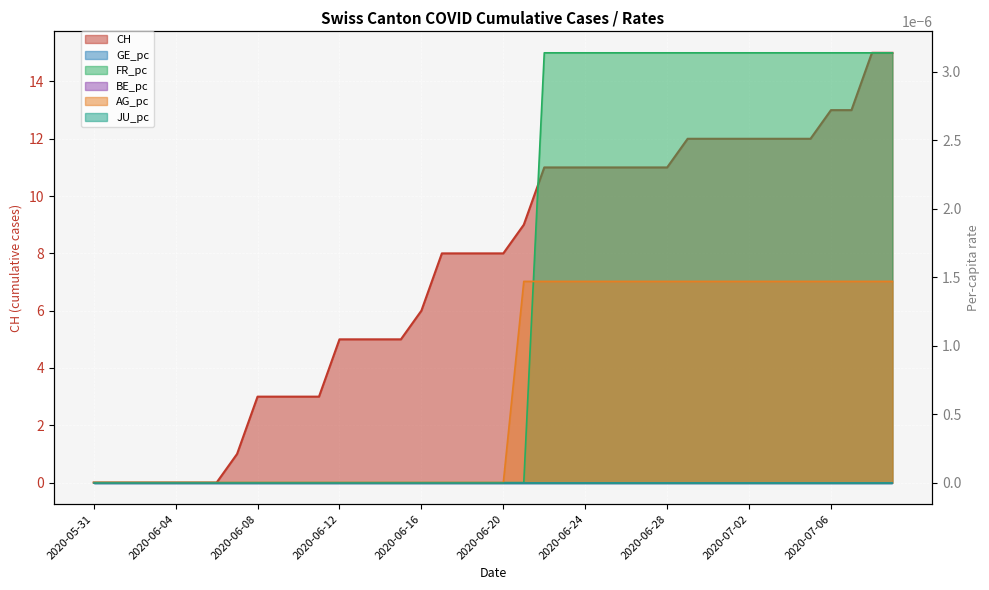

True or false: AG_pc has more than 2 interior local peaks.

False